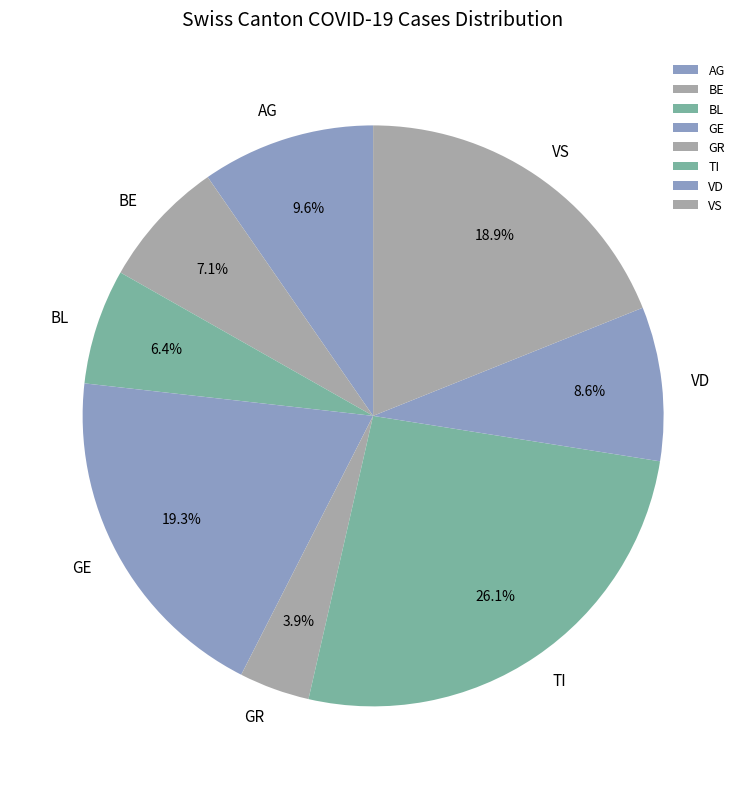

Between VD and VS, which is larger?

VS